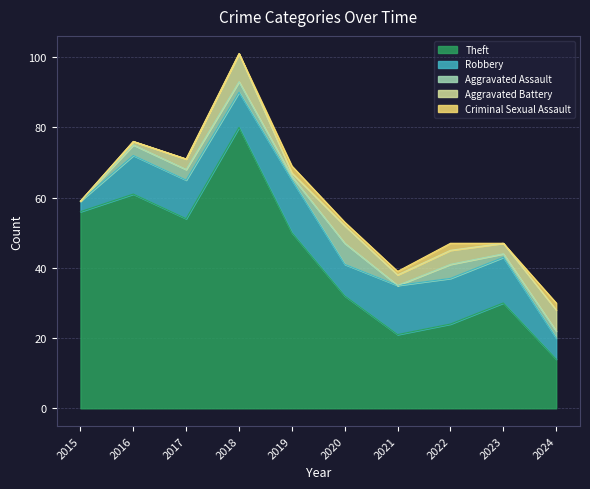

Which series has the largest total across all categories?

Theft